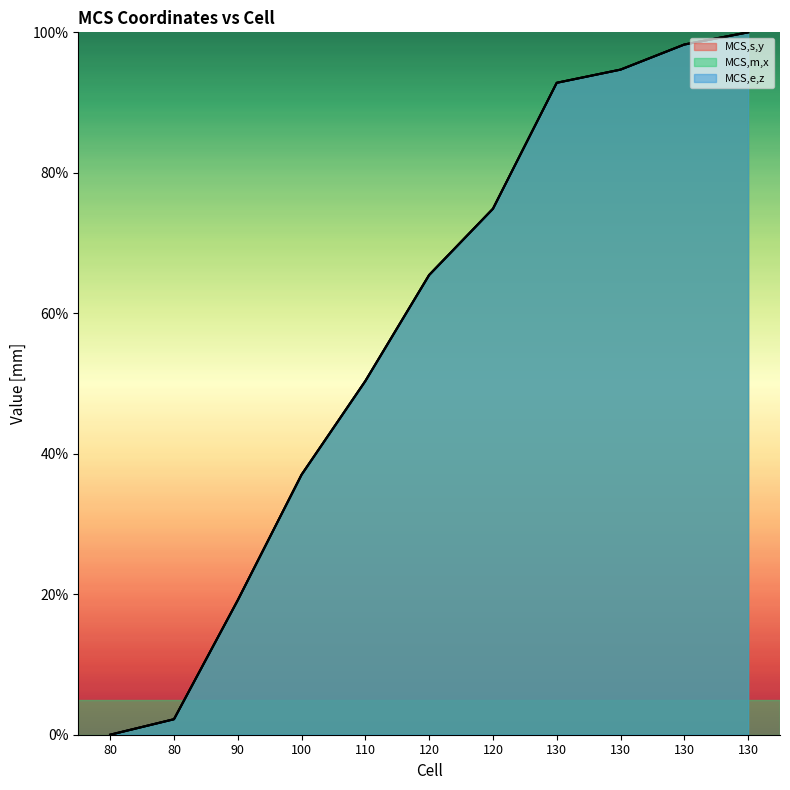

What is the value of the MCS_m_x point at the 8th from the left?

92.8